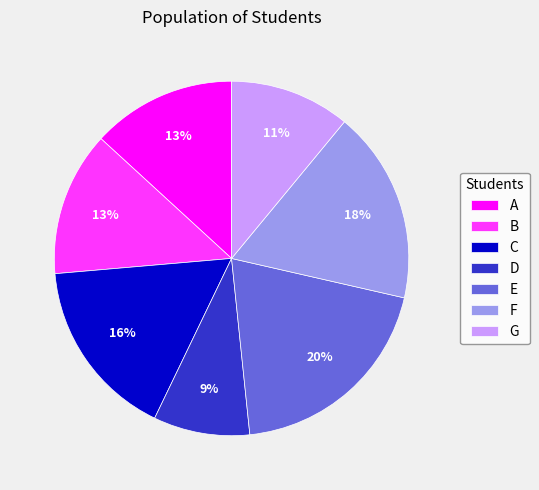

Combined, do A and B account for over 50%?

No